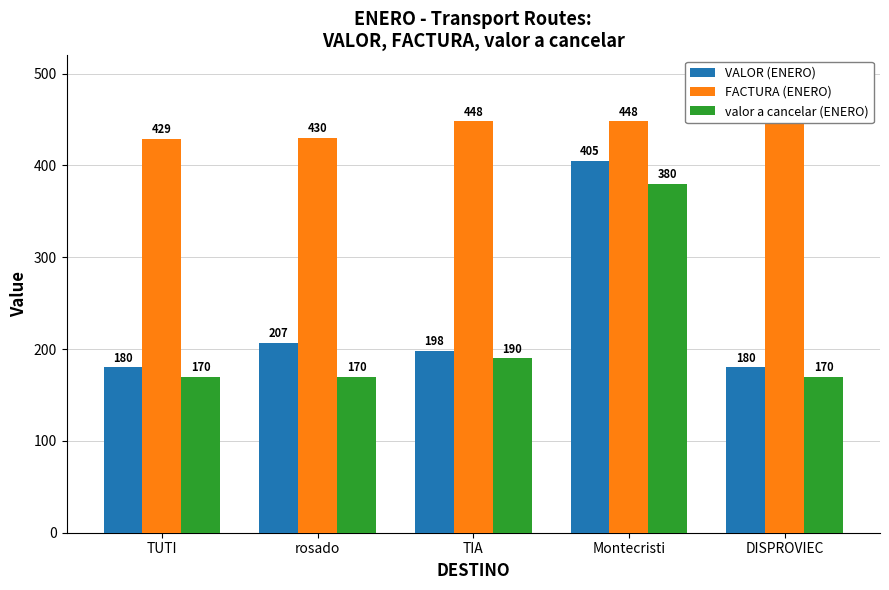

Which label corresponds to the largest value in the chart?

DISPROVIEC